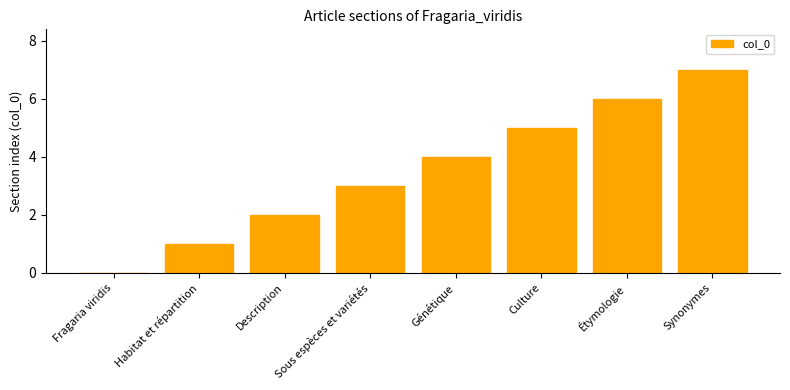

At which category does the chart reach its peak across all series?

Synonymes